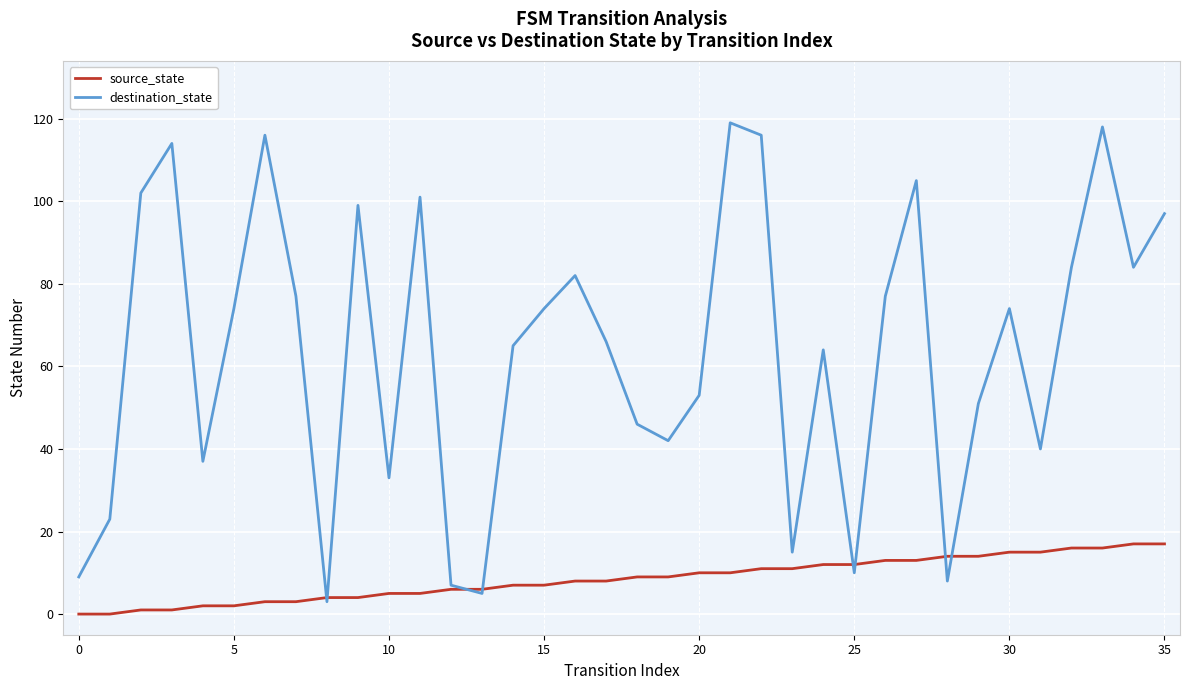

What is the minimum value for destination_state?

3